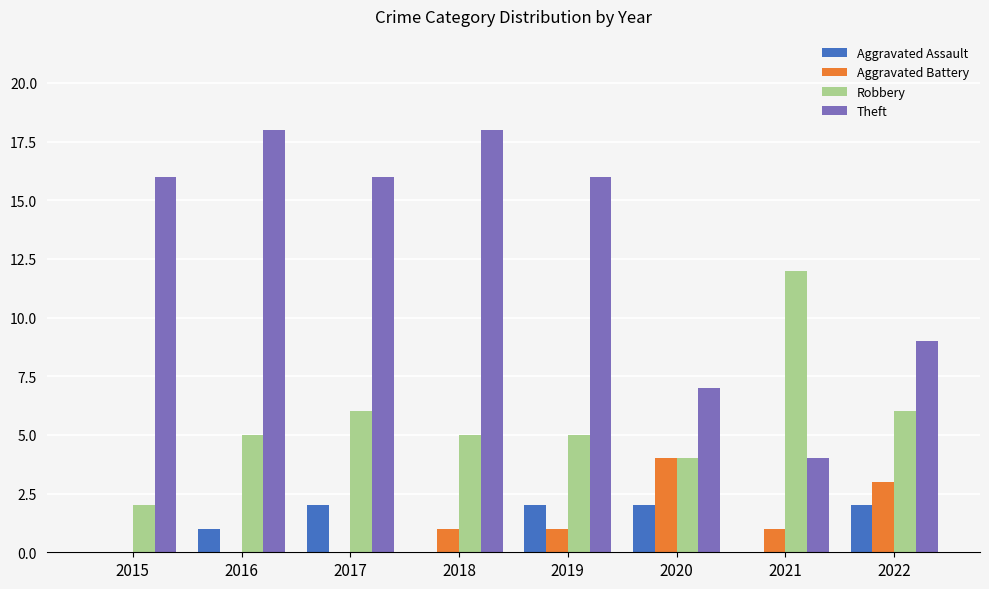

The Aggravated Assault series shows 2 at 2022. True or false?

True